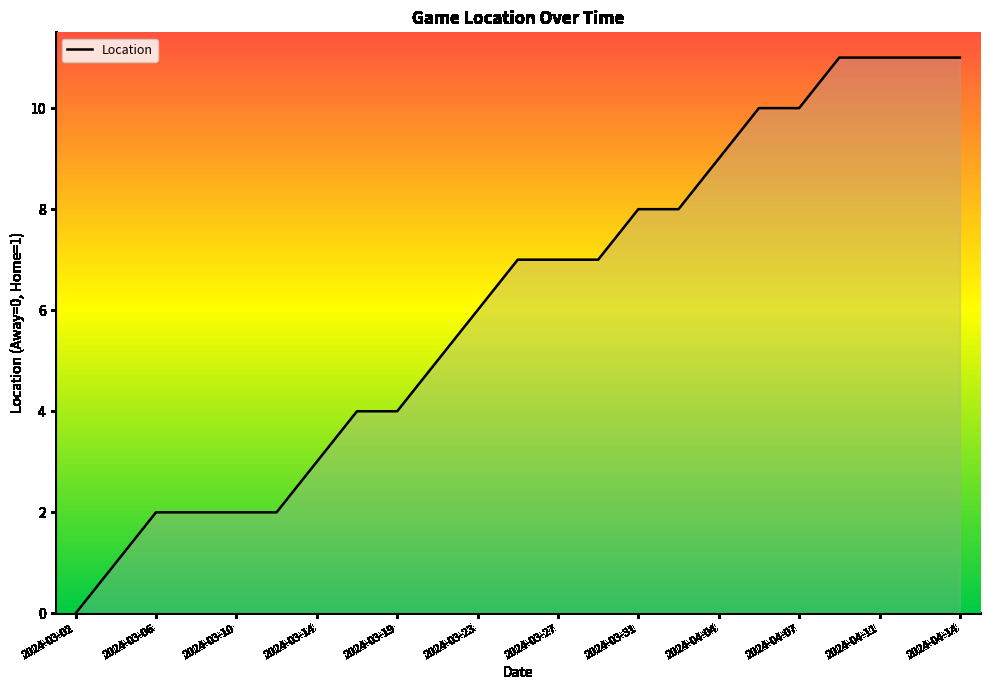

What is the difference between the maximum and minimum values?

11